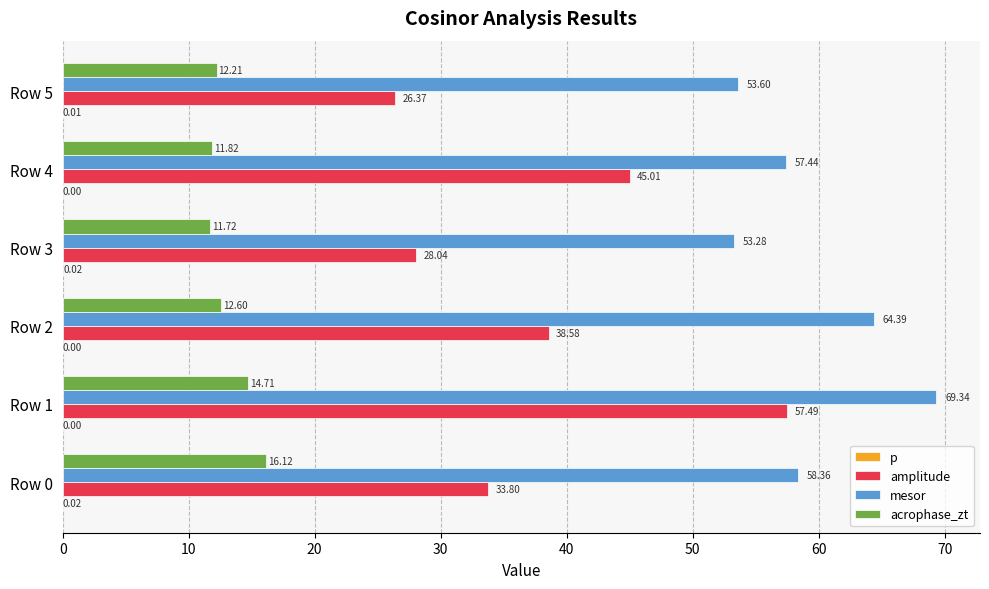

At which category is the sum across all series the highest?

Row 1